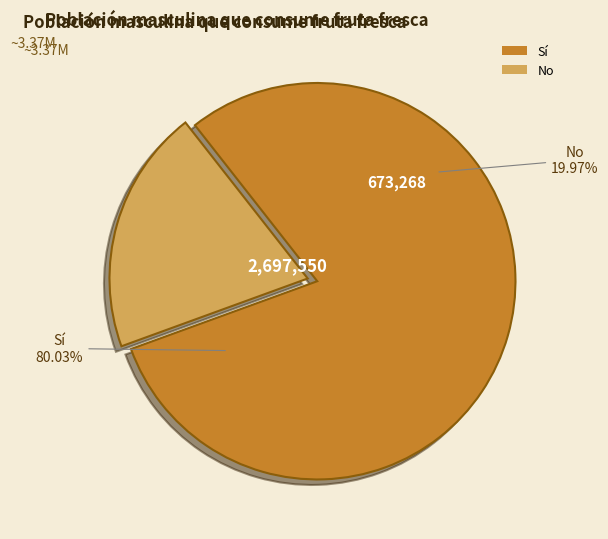

The Sí slice represents 91% of the pie. True or false?

False